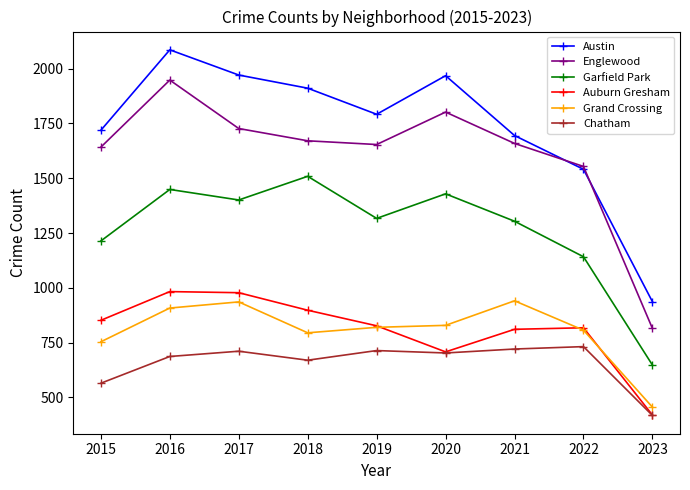

What is the difference between the Austin values at 2018 and 2017?

60